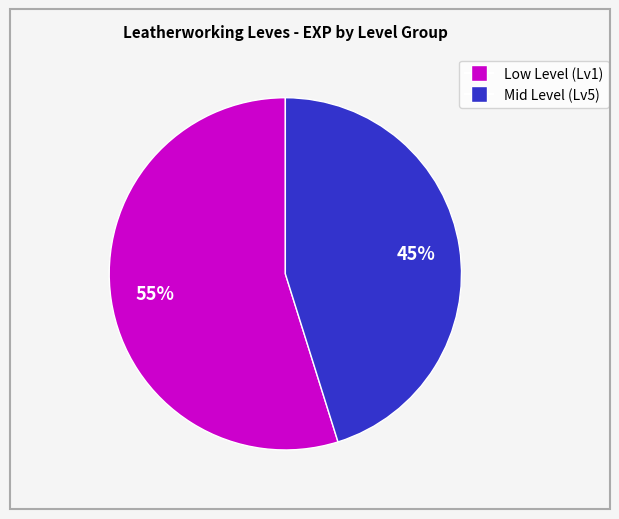

To the nearest percent, what is the average slice percentage?

50%